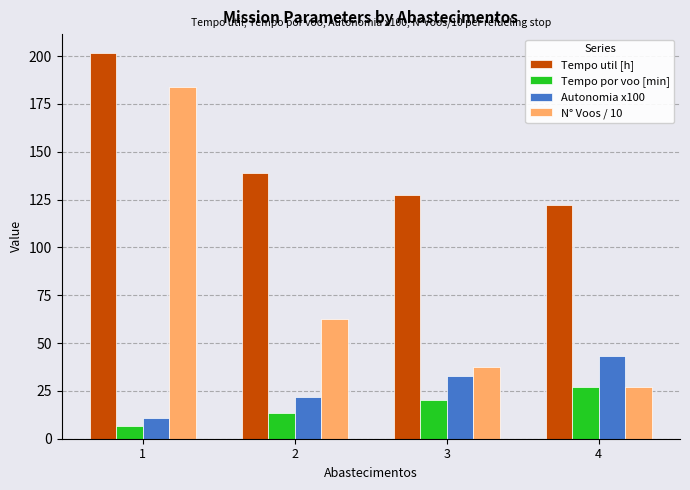

Which category has the lowest value across all series?

1